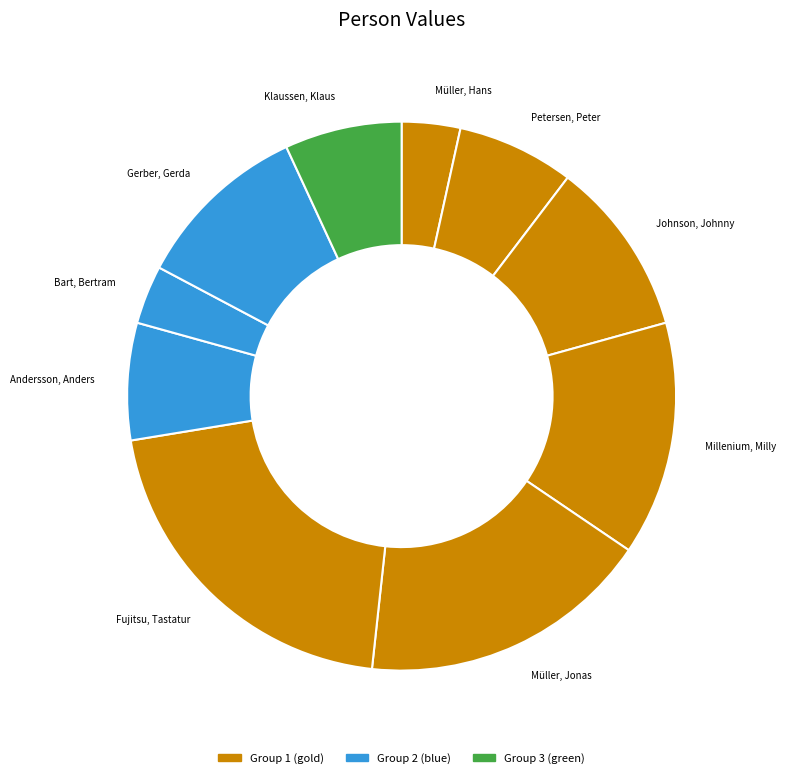

Do Bart, Bertram and Andersson, Anders together represent more than half of the pie?

No